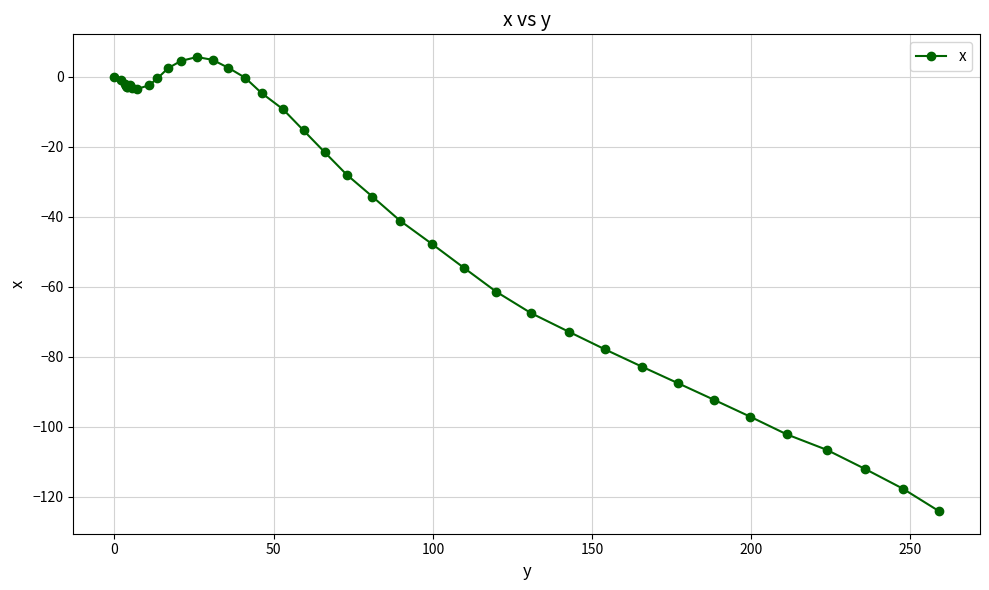

Does the chart display data point markers on the line(s)?

Yes